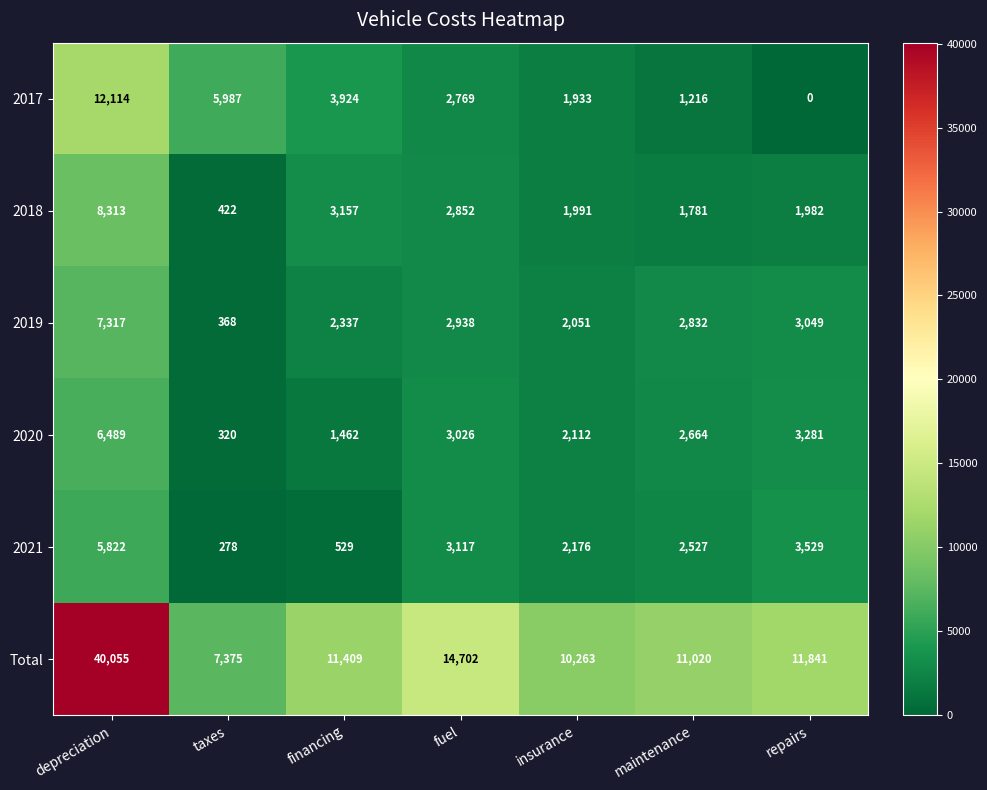

How many categories are shown in the chart?

7